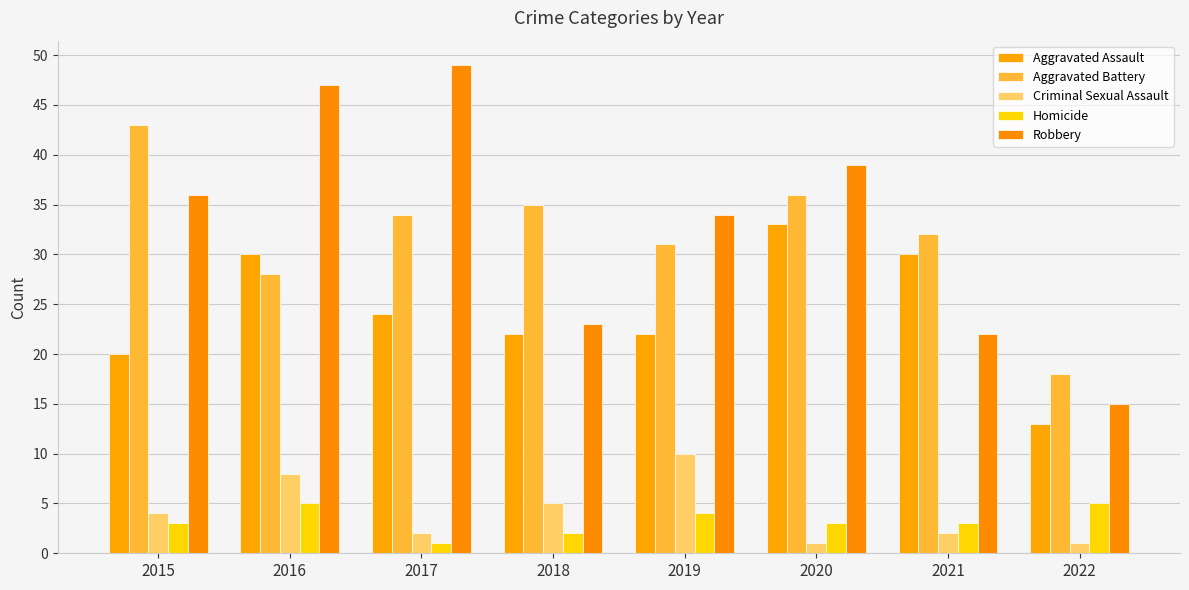

Reading left to right, list all the values displayed in this chart.

Aggravated Assault: 2015=20	2016=30	2017=24	2018=22	2019=22	2020=33	2021=30	2022=13
Aggravated Battery: 2015=43	2016=28	2017=34	2018=35	2019=31	2020=36	2021=32	2022=18
Criminal Sexual Assault: 2015=4	2016=8	2017=2	2018=5	2019=10	2020=1	2021=2	2022=1
Homicide: 2015=3	2016=5	2017=1	2018=2	2019=4	2020=3	2021=3	2022=5
Robbery: 2015=36	2016=47	2017=49	2018=23	2019=34	2020=39	2021=22	2022=15